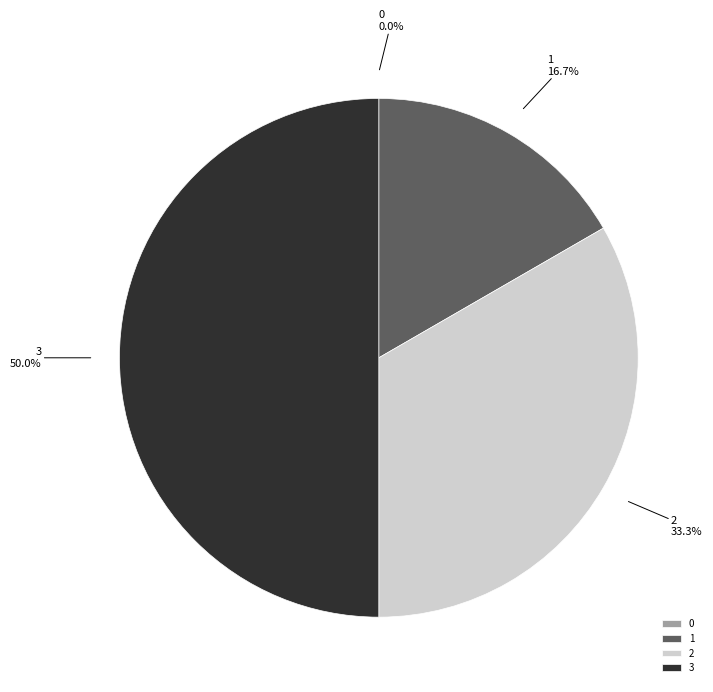

To the nearest percent, what portion does 2 represent?

33%